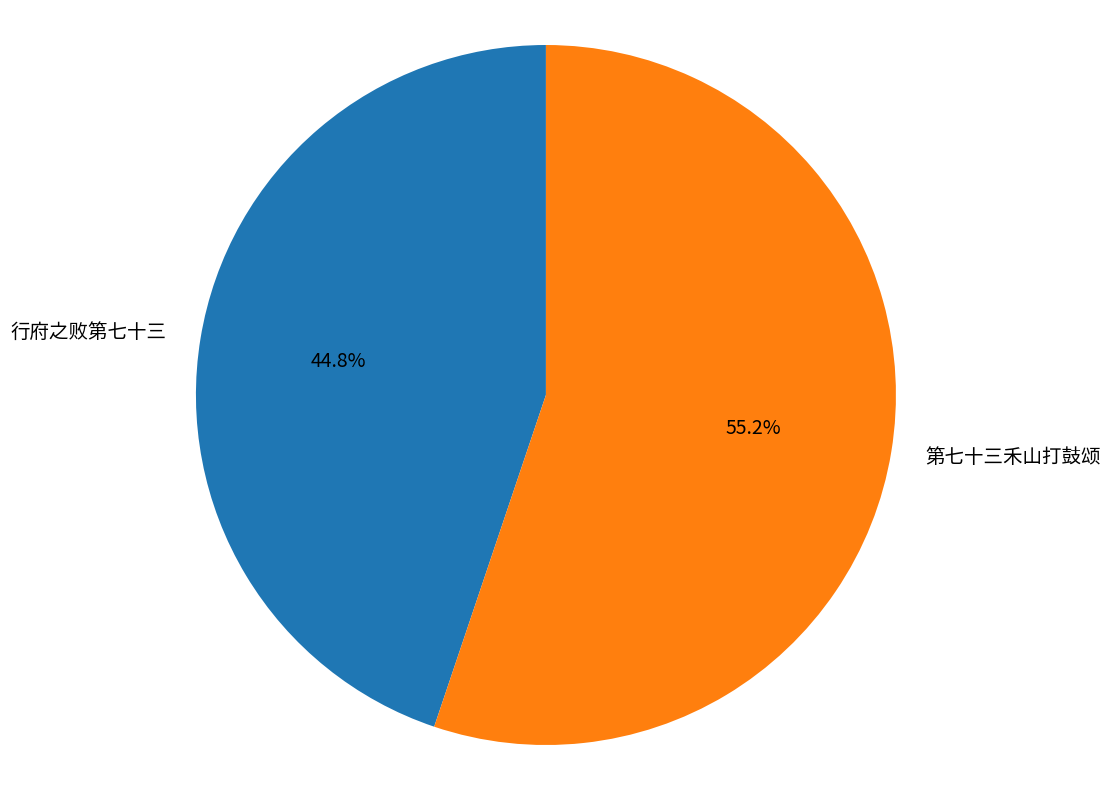

What percentage is the 第七十三禾山打鼓颂 slice, to the nearest percent?

55%